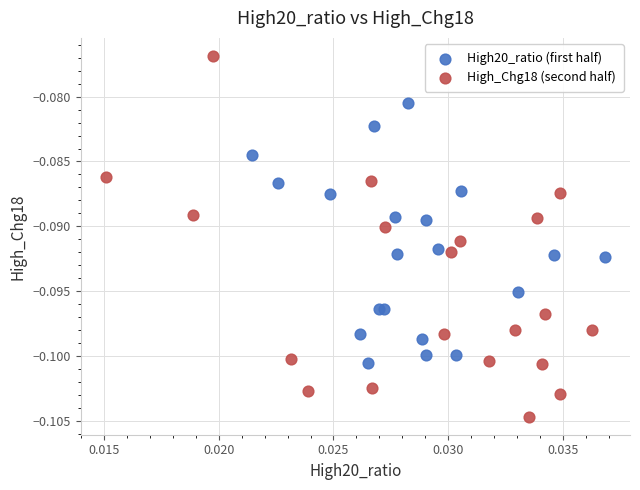

Which series reaches the minimum Y coordinate?

High_Chg18 (second half)